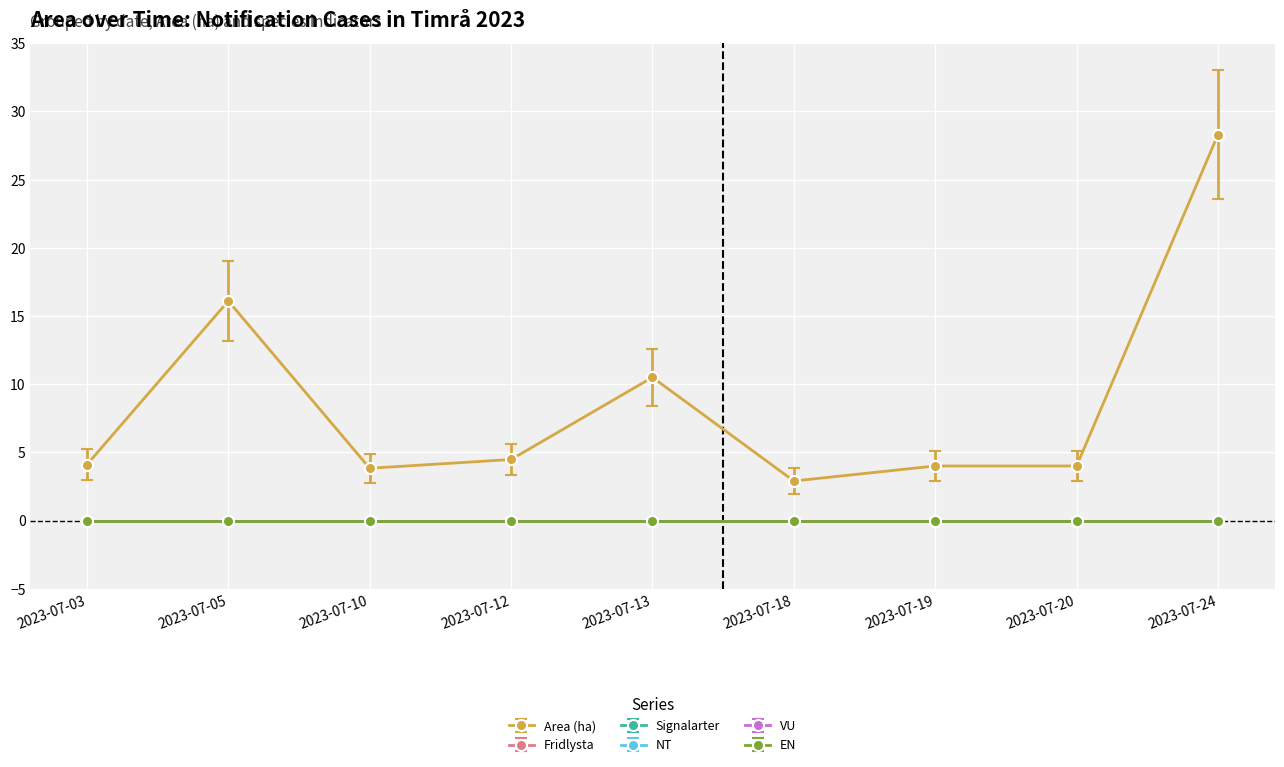

Where is the first local minimum for Area (ha)?

2023-07-10